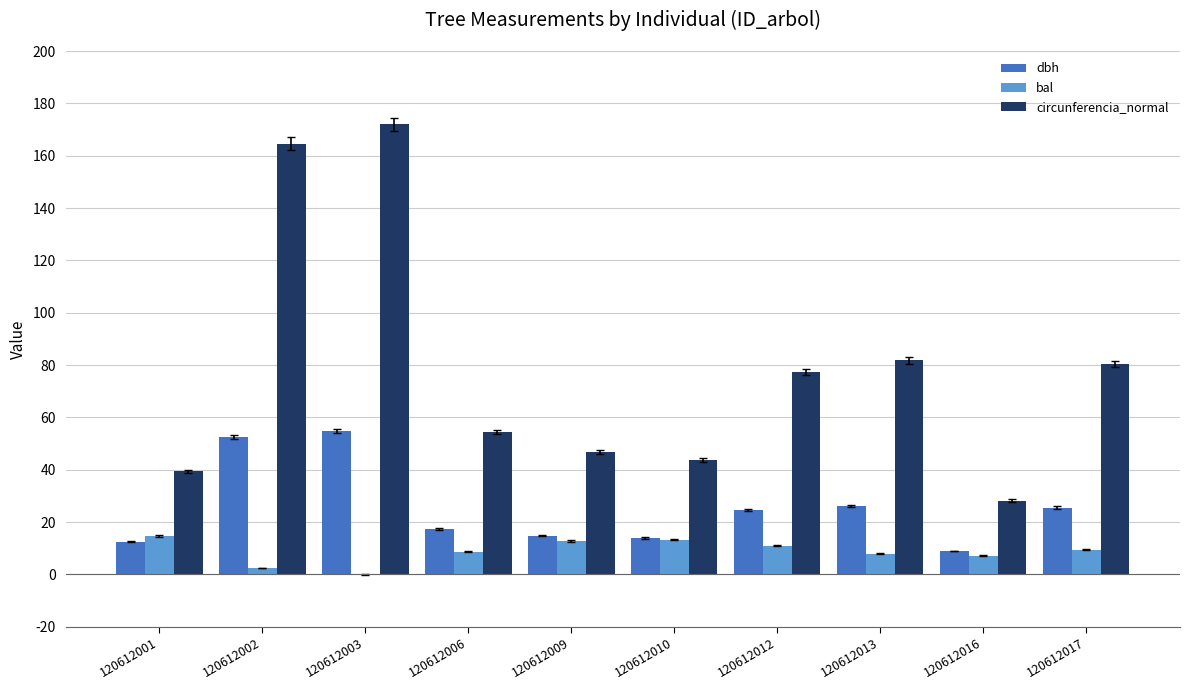

What is the greatest value displayed?

172.0